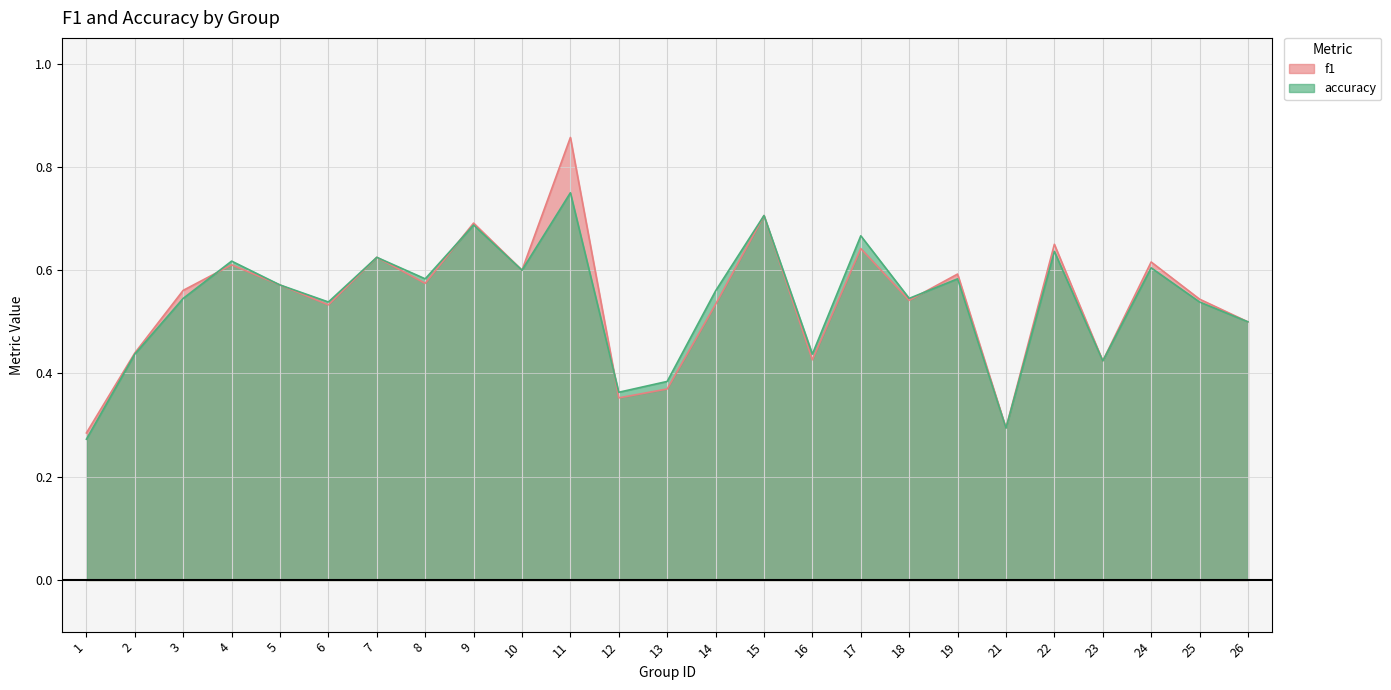

True or false: accuracy and f1 intersect in this chart.

True